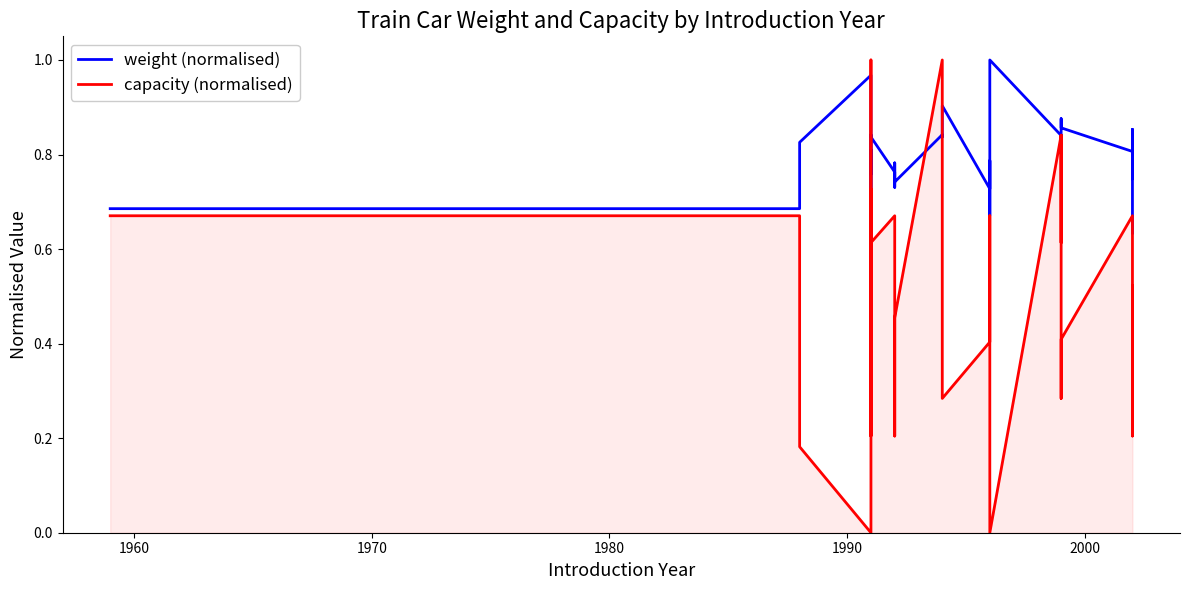

Which series has the largest total across all categories?

weight (normalised)